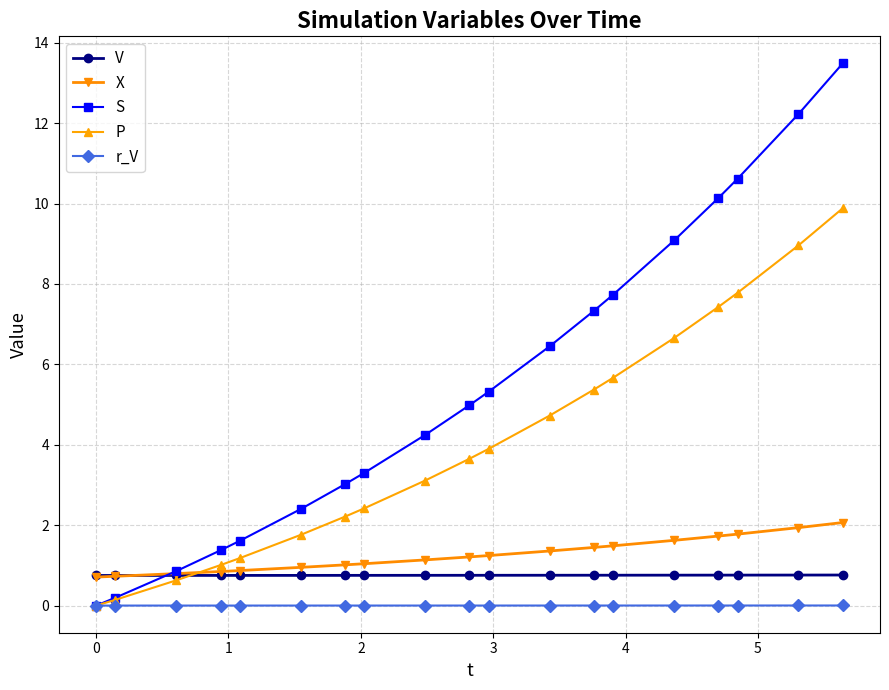

Which series has the largest range (max minus min)?

S